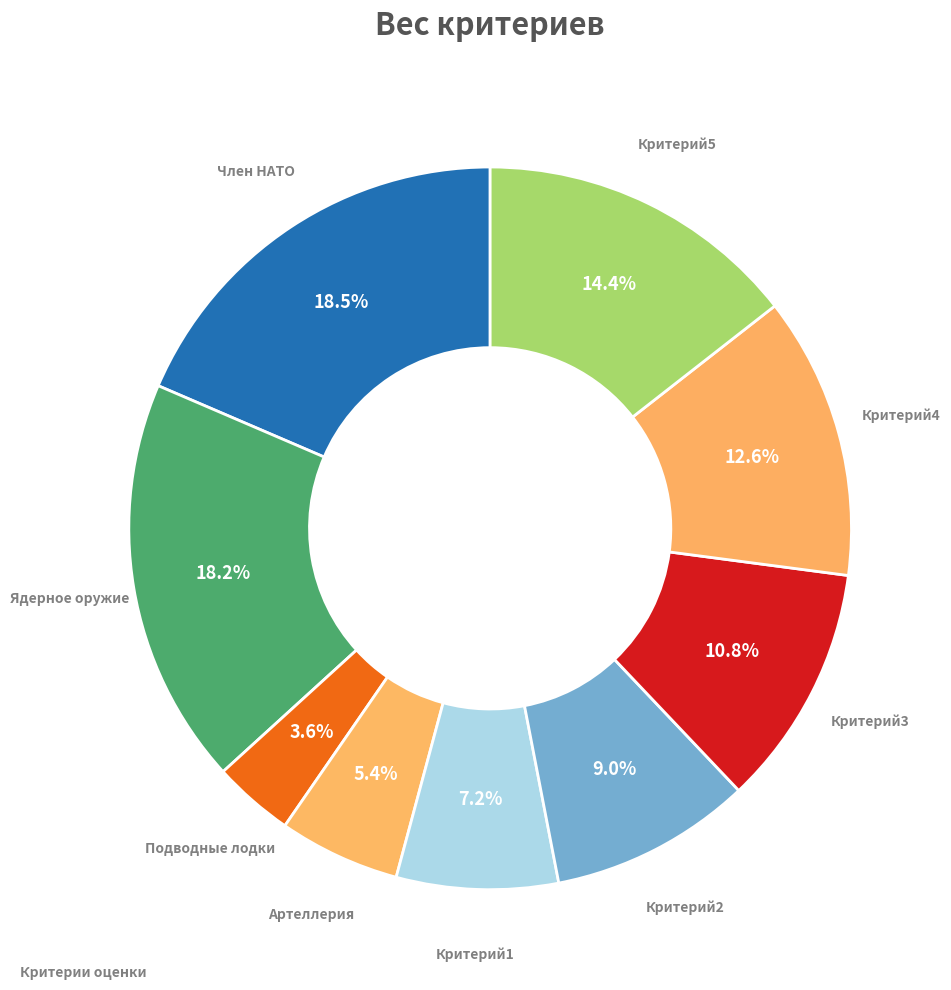

To the nearest percent, what is the average slice percentage?

11%